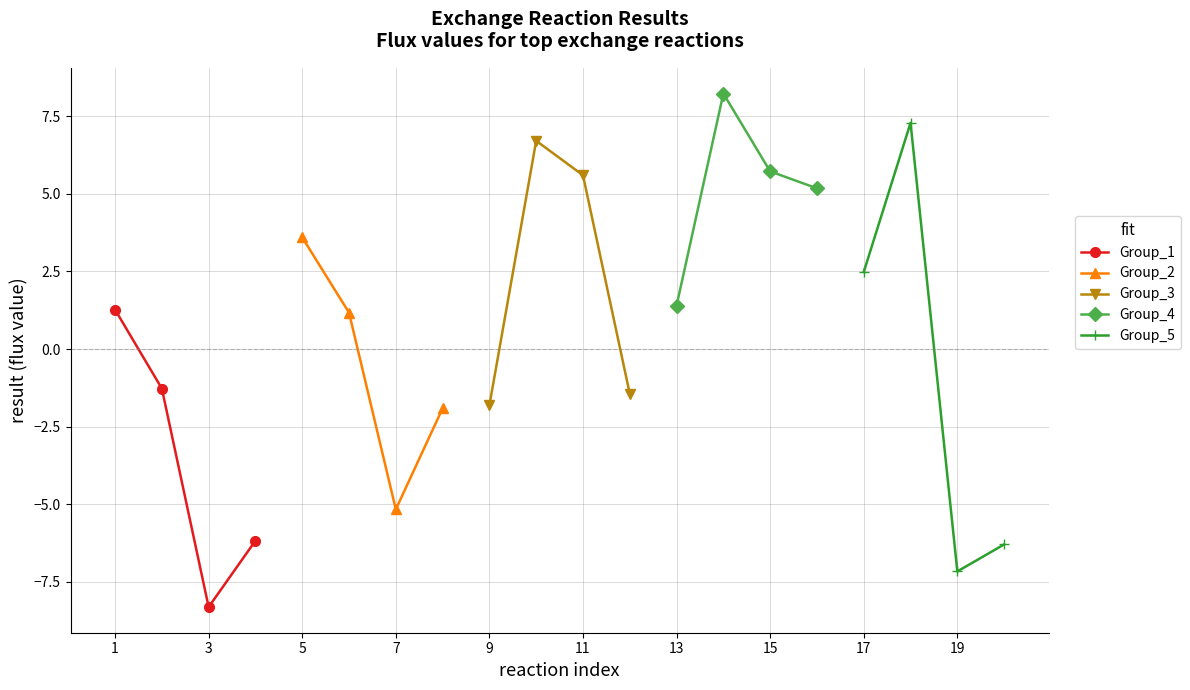

At which category does Group_5 reach its first local valley?

19